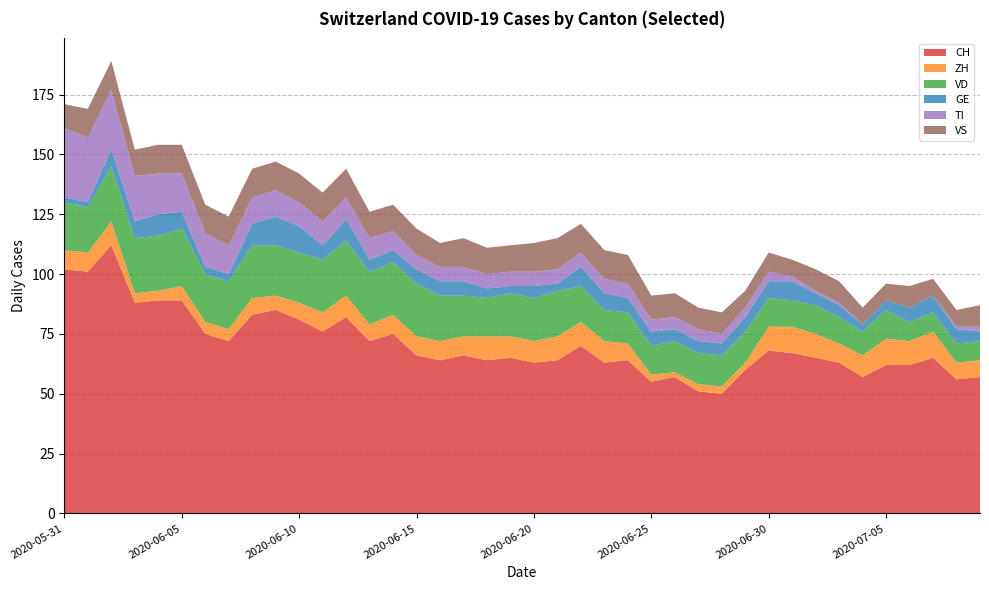

Reading left to right, transcribe all the data shown in this chart.

CH: 2020-05-31=102	2020-06-01=101	2020-06-02=112	2020-06-03=88	2020-06-04=89	2020-06-05=89	2020-06-06=75	2020-06-07=72	2020-06-08=83	2020-06-09=85	2020-06-10=81	2020-06-11=76	2020-06-12=82	2020-06-13=72	2020-06-14=75	2020-06-15=66	2020-06-16=64	2020-06-17=66	2020-06-18=64	2020-06-19=65	2020-06-20=63	2020-06-21=64	2020-06-22=70	2020-06-23=63	2020-06-24=64	2020-06-25=55	2020-06-26=57	2020-06-27=51	2020-06-28=50	2020-06-29=60	2020-06-30=68	2020-07-01=67	2020-07-02=65	2020-07-03=63	2020-07-04=57	2020-07-05=62	2020-07-06=62	2020-07-07=65	2020-07-08=56	2020-07-09=57
ZH: 2020-05-31=8	2020-06-01=8	2020-06-02=10	2020-06-03=4	2020-06-04=4	2020-06-05=6	2020-06-06=5	2020-06-07=5	2020-06-08=7	2020-06-09=6	2020-06-10=7	2020-06-11=8	2020-06-12=9	2020-06-13=7	2020-06-14=8	2020-06-15=8	2020-06-16=8	2020-06-17=8	2020-06-18=10	2020-06-19=9	2020-06-20=9	2020-06-21=10	2020-06-22=10	2020-06-23=9	2020-06-24=7	2020-06-25=3	2020-06-26=2	2020-06-27=3	2020-06-28=3	2020-06-29=3	2020-06-30=10	2020-07-01=11	2020-07-02=10	2020-07-03=8	2020-07-04=9	2020-07-05=11	2020-07-06=10	2020-07-07=11	2020-07-08=7	2020-07-09=7
VD: 2020-05-31=20	2020-06-01=19	2020-06-02=23	2020-06-03=23	2020-06-04=23	2020-06-05=24	2020-06-06=20	2020-06-07=20	2020-06-08=22	2020-06-09=21	2020-06-10=21	2020-06-11=22	2020-06-12=23	2020-06-13=22	2020-06-14=22	2020-06-15=22	2020-06-16=19	2020-06-17=17	2020-06-18=16	2020-06-19=18	2020-06-20=18	2020-06-21=19	2020-06-22=15	2020-06-23=13	2020-06-24=13	2020-06-25=12	2020-06-26=13	2020-06-27=13	2020-06-28=13	2020-06-29=13	2020-06-30=12	2020-07-01=11	2020-07-02=12	2020-07-03=11	2020-07-04=10	2020-07-05=12	2020-07-06=8	2020-07-07=8	2020-07-08=8	2020-07-09=8
GE: 2020-05-31=2	2020-06-01=2	2020-06-02=7	2020-06-03=7	2020-06-04=9	2020-06-05=7	2020-06-06=3	2020-06-07=3	2020-06-08=9	2020-06-09=12	2020-06-10=11	2020-06-11=6	2020-06-12=9	2020-06-13=5	2020-06-14=5	2020-06-15=6	2020-06-16=6	2020-06-17=6	2020-06-18=4	2020-06-19=3	2020-06-20=5	2020-06-21=3	2020-06-22=8	2020-06-23=7	2020-06-24=6	2020-06-25=6	2020-06-26=5	2020-06-27=5	2020-06-28=5	2020-06-29=6	2020-06-30=7	2020-07-01=8	2020-07-02=5	2020-07-03=5	2020-07-04=3	2020-07-05=4	2020-07-06=6	2020-07-07=7	2020-07-08=6	2020-07-09=4
TI: 2020-05-31=29	2020-06-01=27	2020-06-02=25	2020-06-03=19	2020-06-04=17	2020-06-05=16	2020-06-06=14	2020-06-07=12	2020-06-08=11	2020-06-09=11	2020-06-10=10	2020-06-11=10	2020-06-12=9	2020-06-13=9	2020-06-14=8	2020-06-15=6	2020-06-16=6	2020-06-17=6	2020-06-18=6	2020-06-19=6	2020-06-20=6	2020-06-21=6	2020-06-22=6	2020-06-23=6	2020-06-24=6	2020-06-25=5	2020-06-26=5	2020-06-27=5	2020-06-28=4	2020-06-29=4	2020-06-30=4	2020-07-01=2	2020-07-02=1	2020-07-03=1	2020-07-04=0	2020-07-05=0	2020-07-06=0	2020-07-07=0	2020-07-08=1	2020-07-09=2
VS: 2020-05-31=10	2020-06-01=12	2020-06-02=12	2020-06-03=11	2020-06-04=12	2020-06-05=12	2020-06-06=12	2020-06-07=12	2020-06-08=12	2020-06-09=12	2020-06-10=12	2020-06-11=12	2020-06-12=12	2020-06-13=11	2020-06-14=11	2020-06-15=11	2020-06-16=10	2020-06-17=12	2020-06-18=11	2020-06-19=11	2020-06-20=12	2020-06-21=13	2020-06-22=12	2020-06-23=12	2020-06-24=12	2020-06-25=10	2020-06-26=10	2020-06-27=9	2020-06-28=9	2020-06-29=7	2020-06-30=8	2020-07-01=7	2020-07-02=9	2020-07-03=9	2020-07-04=7	2020-07-05=7	2020-07-06=9	2020-07-07=7	2020-07-08=7	2020-07-09=9